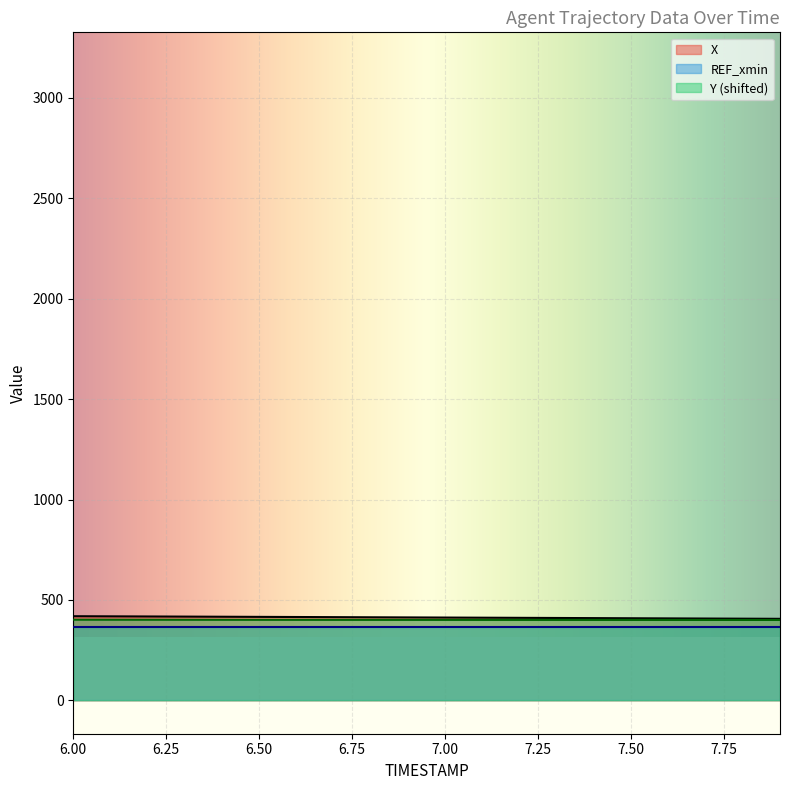

The value of REF_xmin at 6.00 is 366.3. True or false?

True